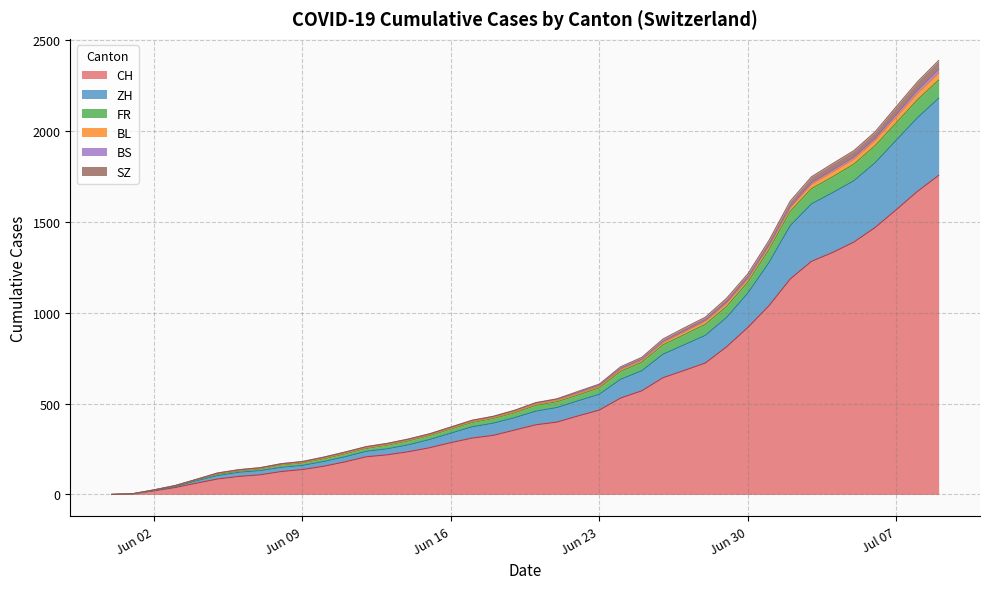

The value of SZ at 2020-07-09 is 29. True or false?

False